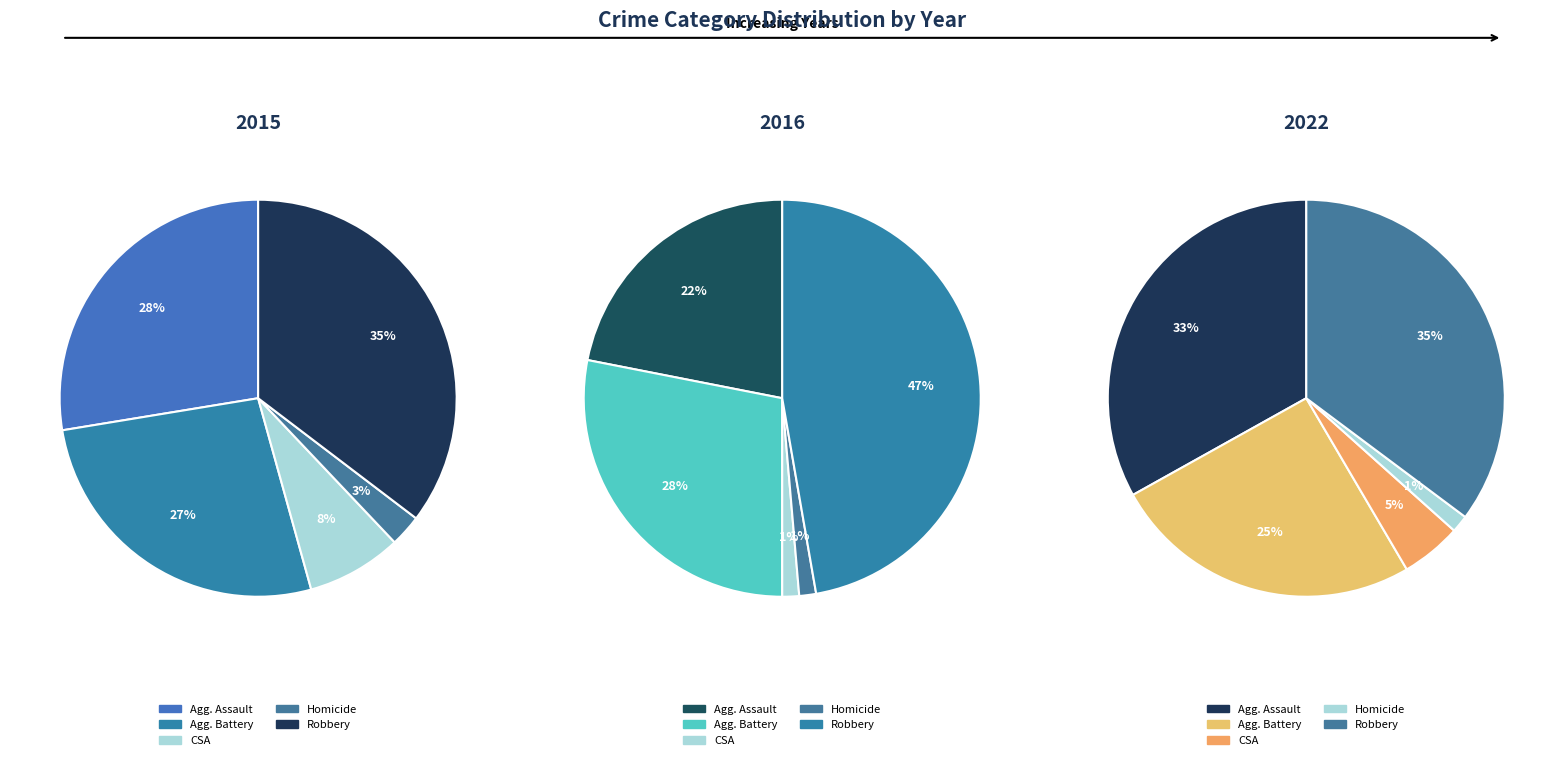

How many slices are in this pie chart?

5